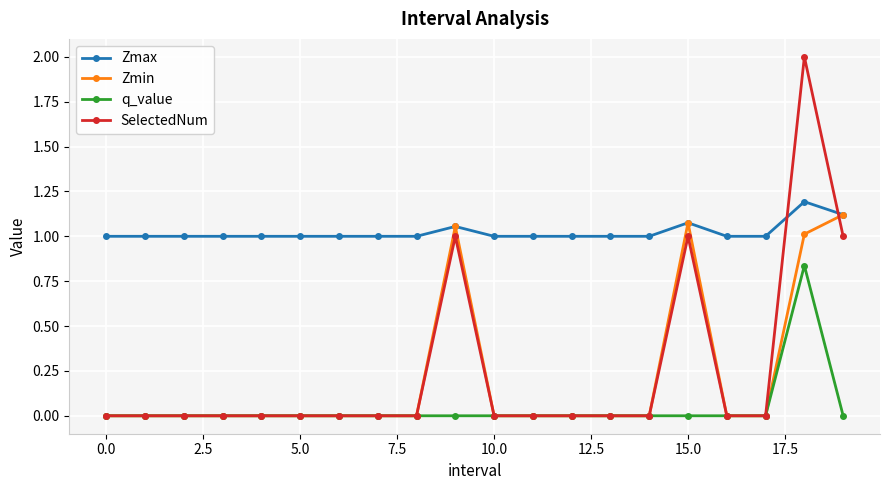

What is the value of the Zmax point at the 13th from the left?

1.0